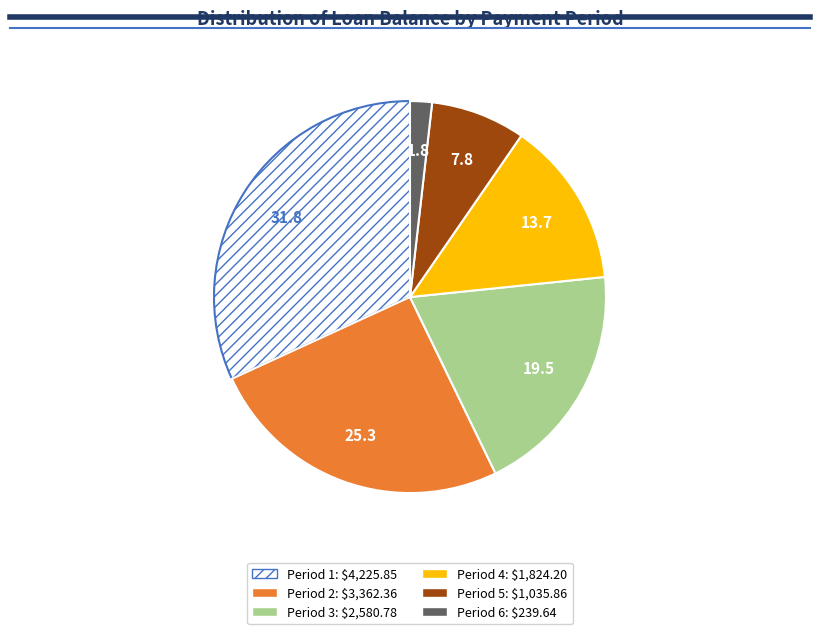

Is there a majority slice in this chart?

No